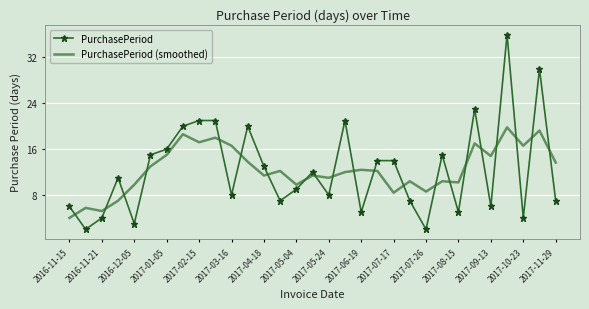

True or false: PurchasePeriod and PurchasePeriod (smoothed) intersect in this chart.

True